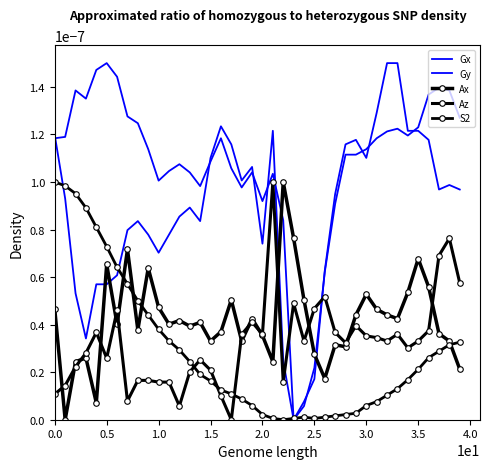

How many interior local valleys does the Gx series have?

8